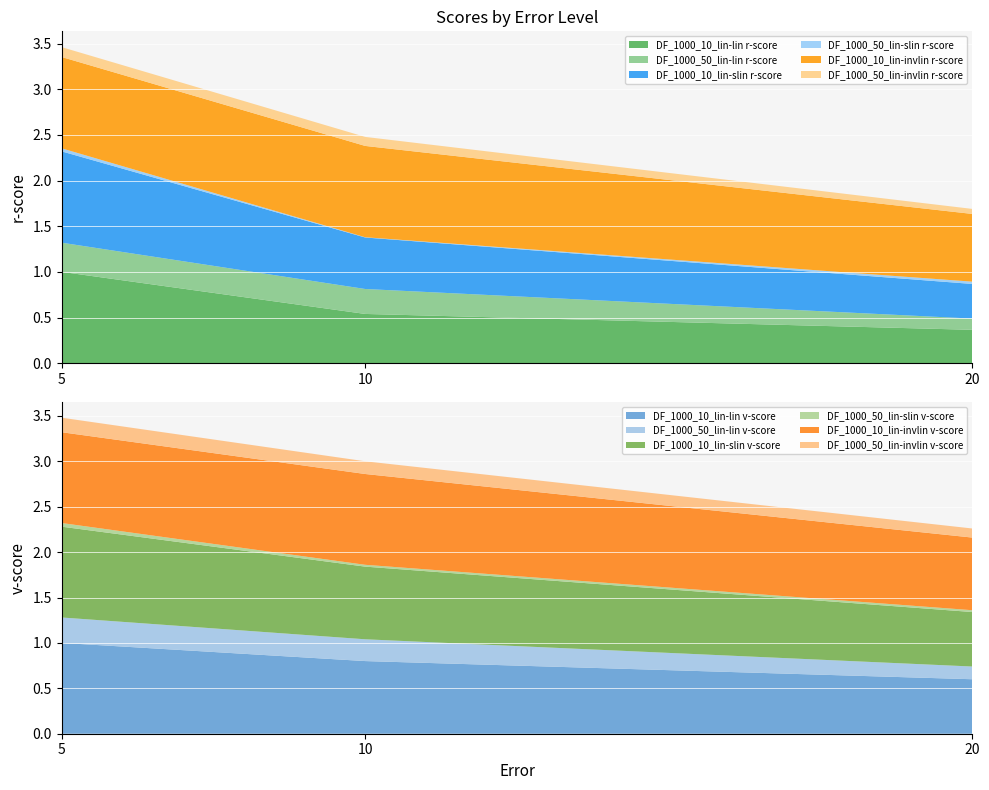

Reading left to right, extract all data points from this chart.

DF_1000_10_lin-lin r-score: 5=1.0	10=0.5	20=0.4
DF_1000_50_lin-lin r-score: 5=0.3	10=0.3	20=0.1
DF_1000_10_lin-slin r-score: 5=1.0	10=0.6	20=0.4
DF_1000_50_lin-slin r-score: 5=0.0	10=0.0	20=0.0
DF_1000_10_lin-invlin r-score: 5=1.0	10=1.0	20=0.7
DF_1000_50_lin-invlin r-score: 5=0.1	10=0.1	20=0.1